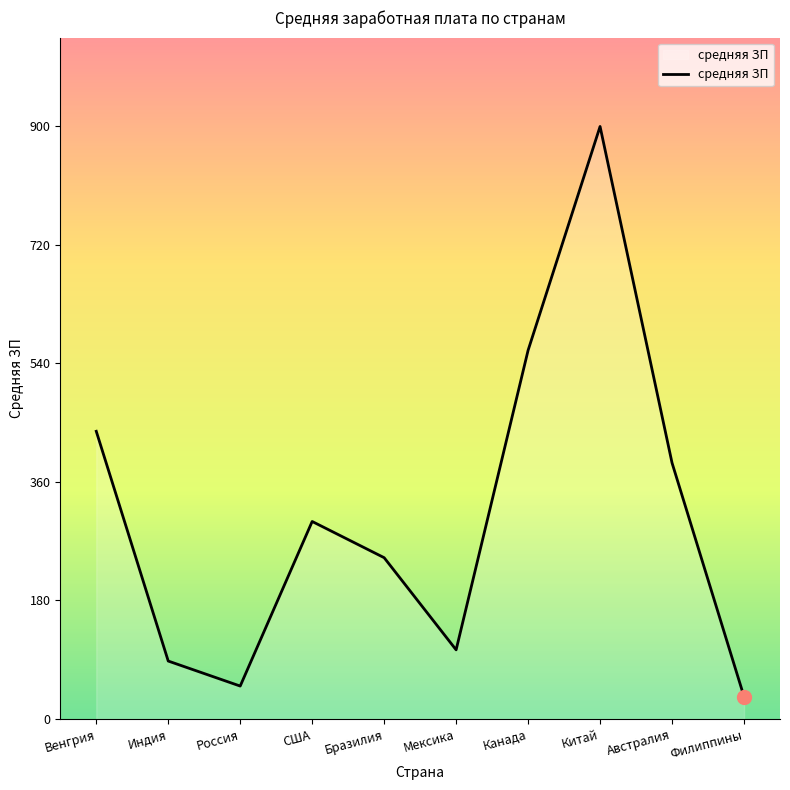

Where is the data nearest to the value 467?

Венгрия